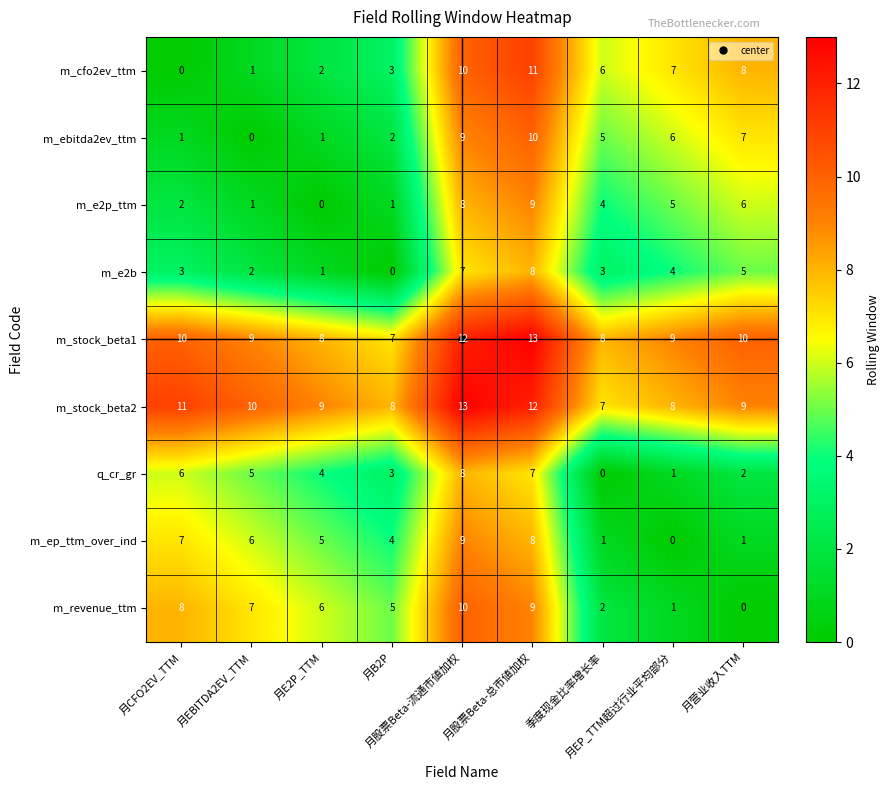

Which series has the largest range (max minus min)?

m_cfo2ev_ttm